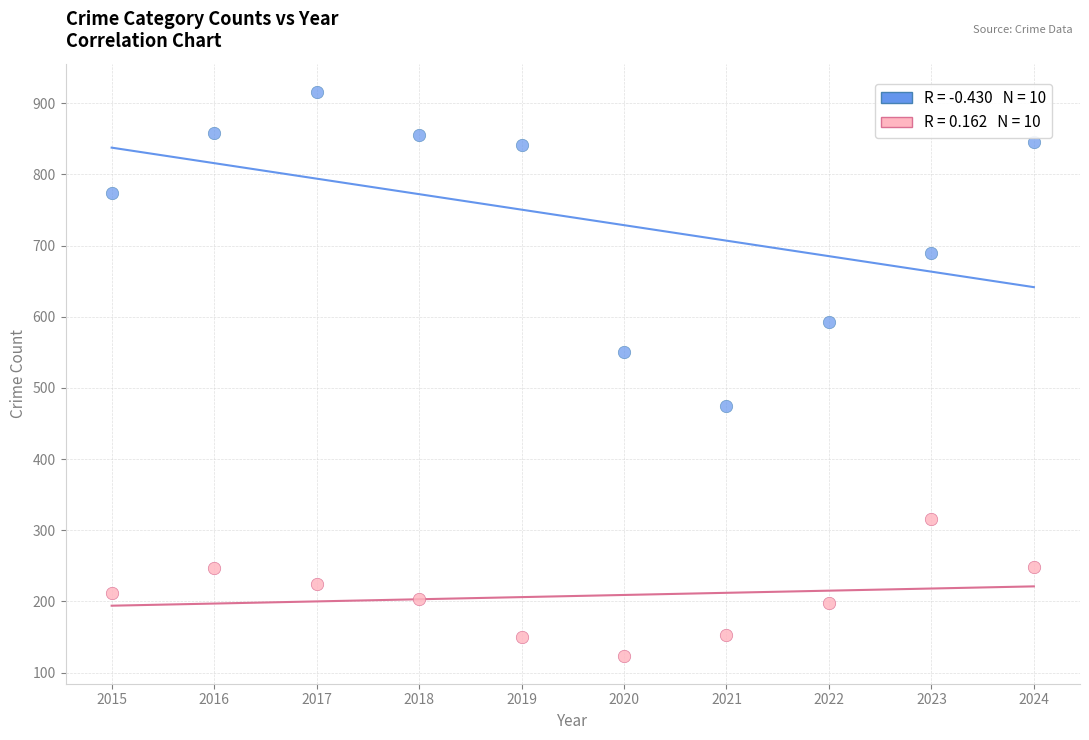

Across all data points, what is the range of X values (max minus min)?

9